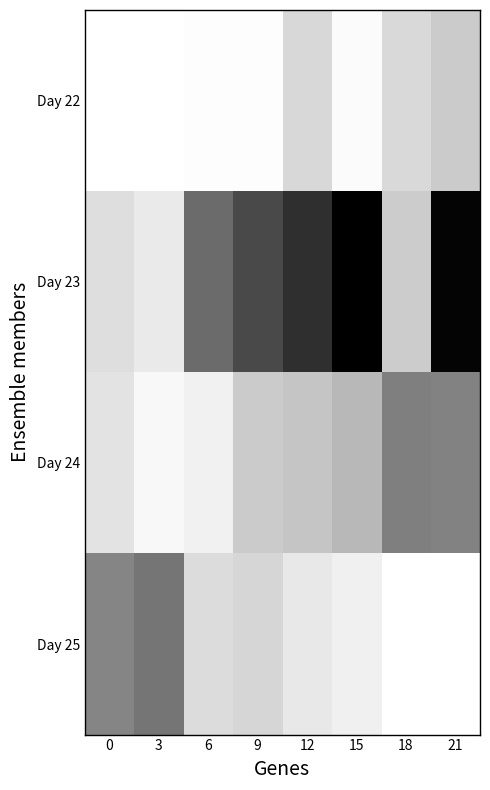

Which series has the largest range (max minus min)?

Day 23